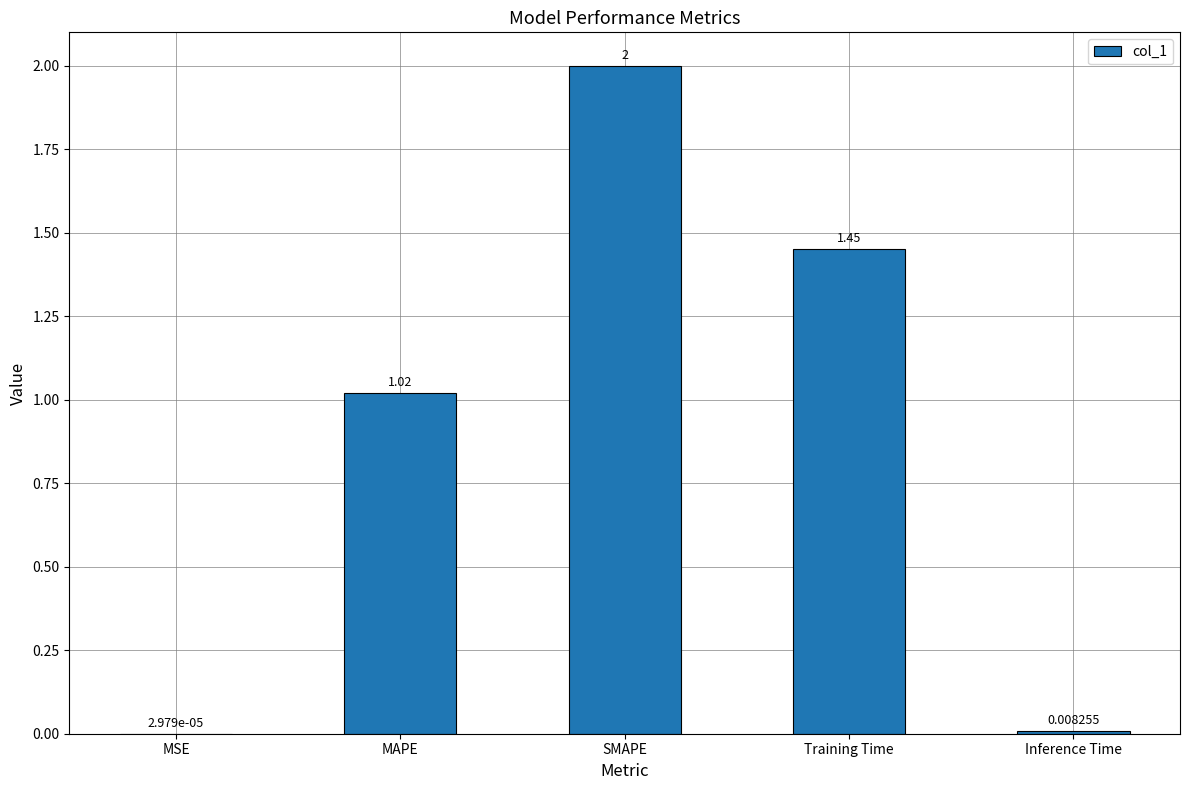

Which label corresponds to the largest value in the chart?

SMAPE